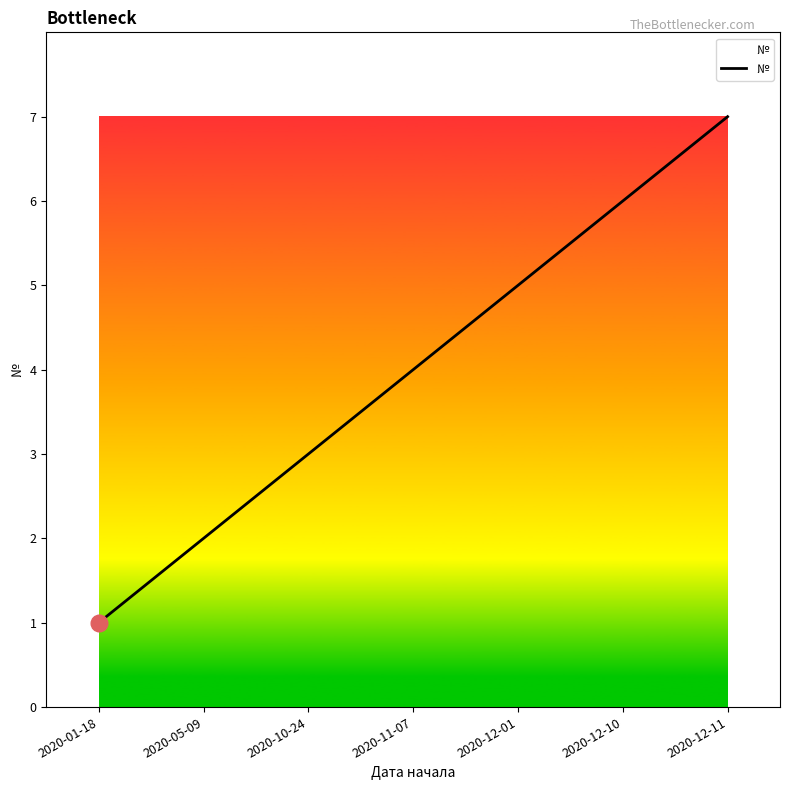

Reading left to right, list all the values displayed in this chart.

1	2	3	4	5	6	7